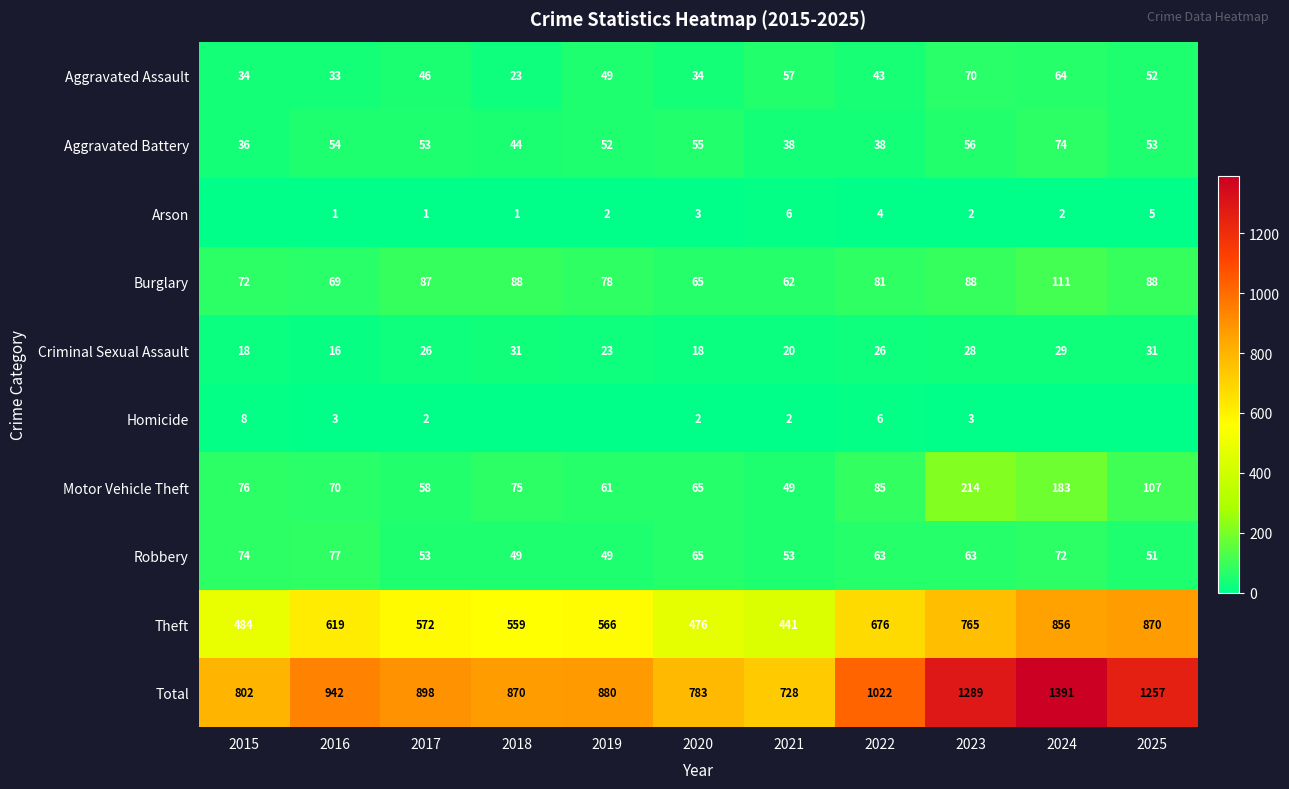

At which label does Burglary reach its minimum?

2021